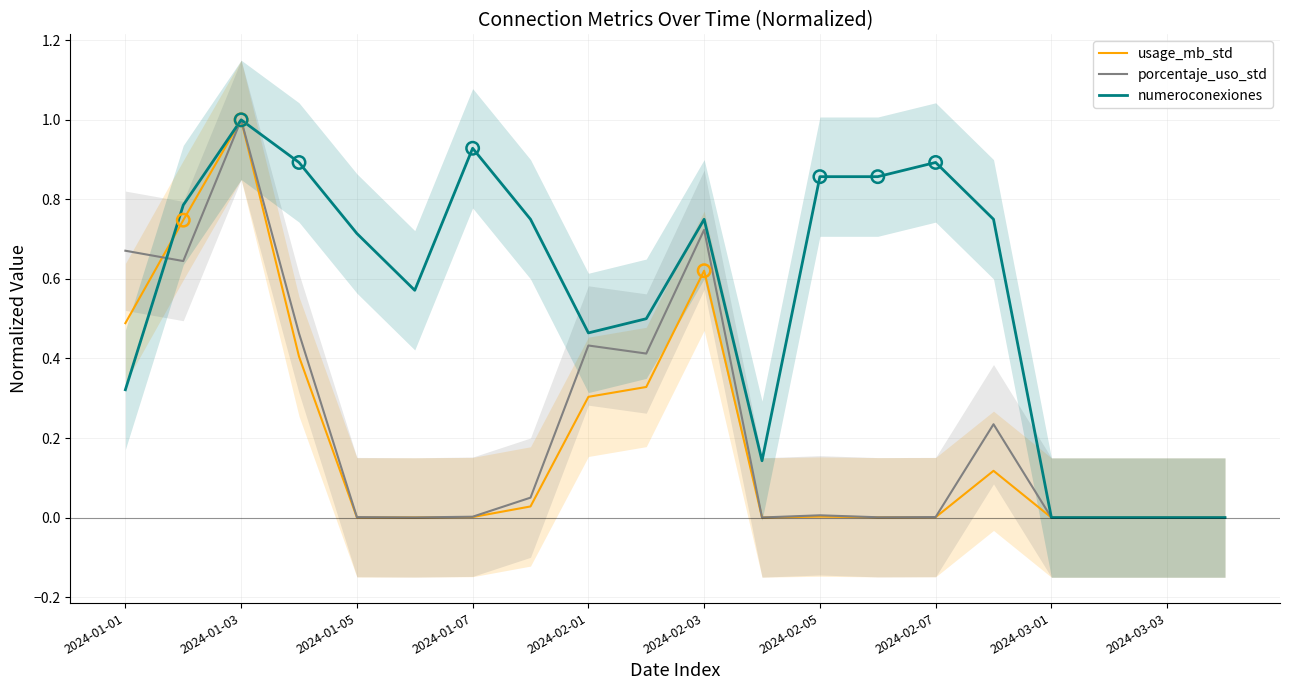

Is the value of numeroconexiones at 19 greater than the value of usage_mb_std at 15?

No